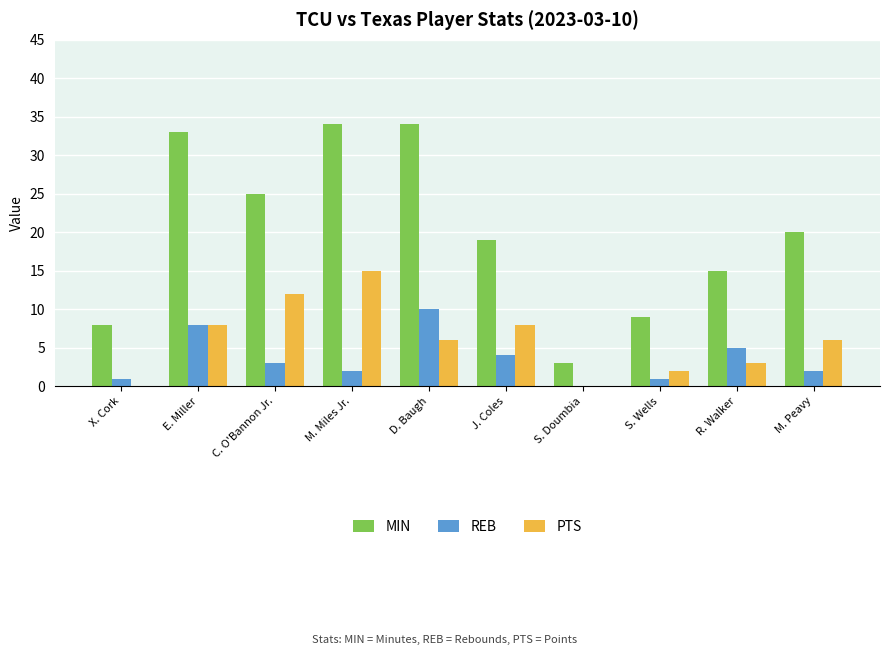

Reading left to right, transcribe all the data shown in this chart.

MIN: 8	33	25	34	34	19	3	9	15	20
REB: 1	8	3	2	10	4	0	1	5	2
PTS: 0	8	12	15	6	8	0	2	3	6